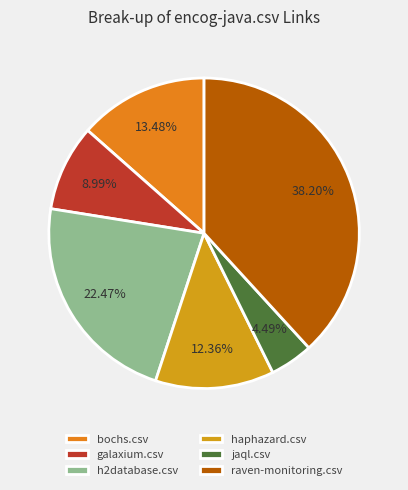

To the nearest percent, what is the difference between the largest and smallest slice percentages?

34%